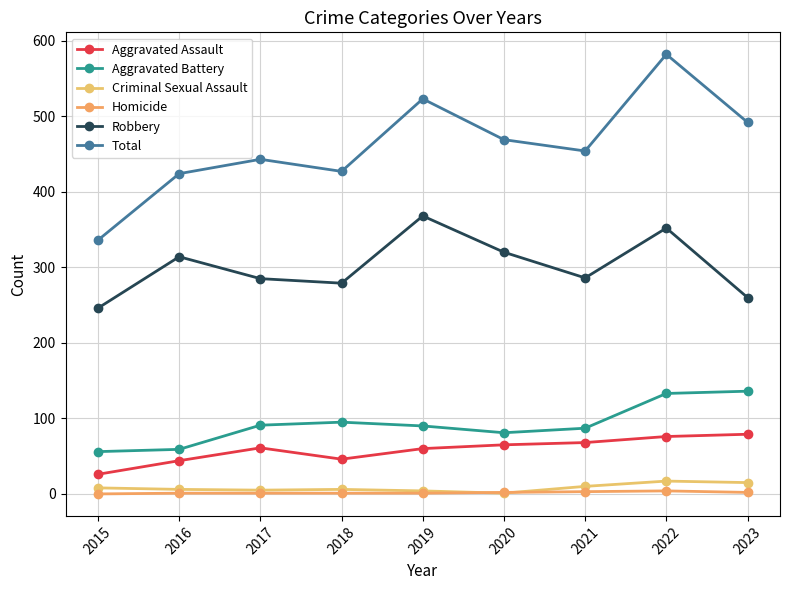

In Aggravated Battery, how many points are higher than both neighbors (excluding endpoints)?

1